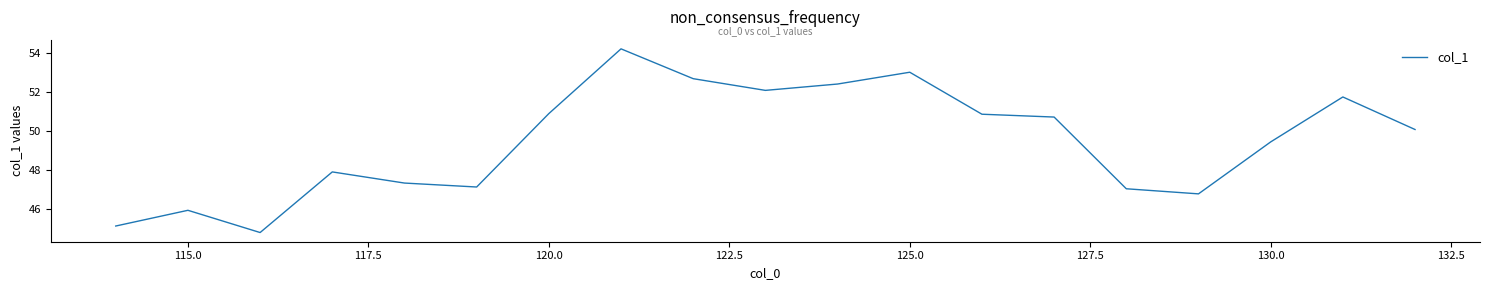

What is the minimum value shown in the chart?

44.8